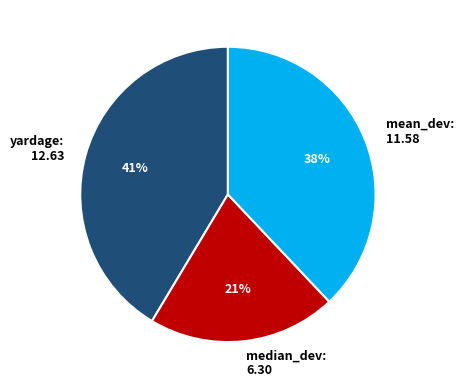

To the nearest percent, what is the combined percentage of mean_dev: 11.58 and median_dev: 6.30?

59%